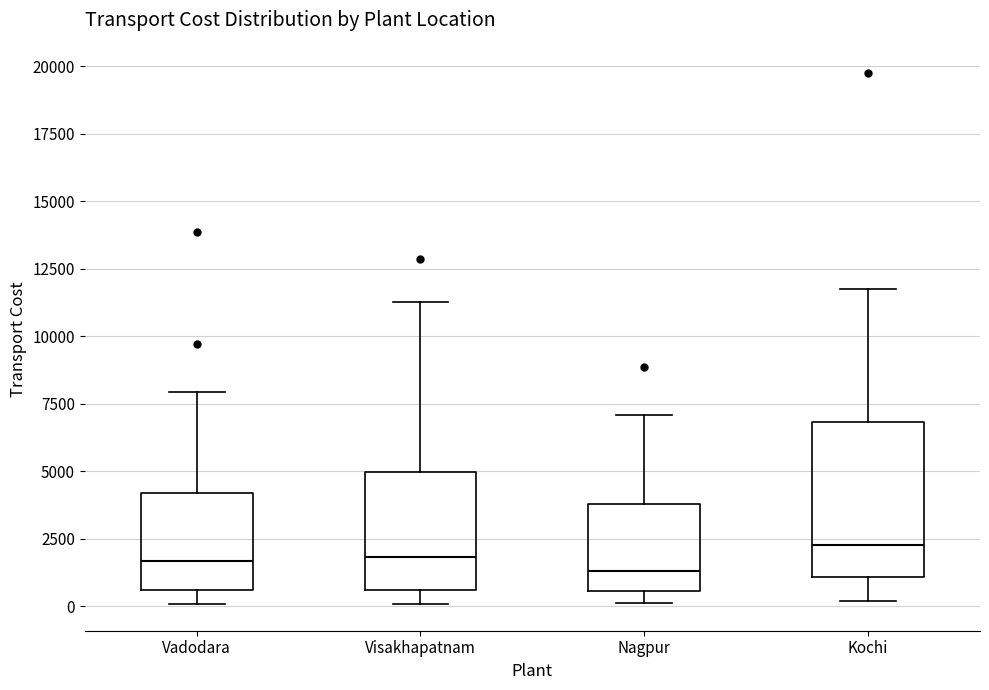

Where is the upper edge of the box for Visakhapatnam on the y-axis? The values are not printed on the chart, so give them approximately, as read against the axis.

5000